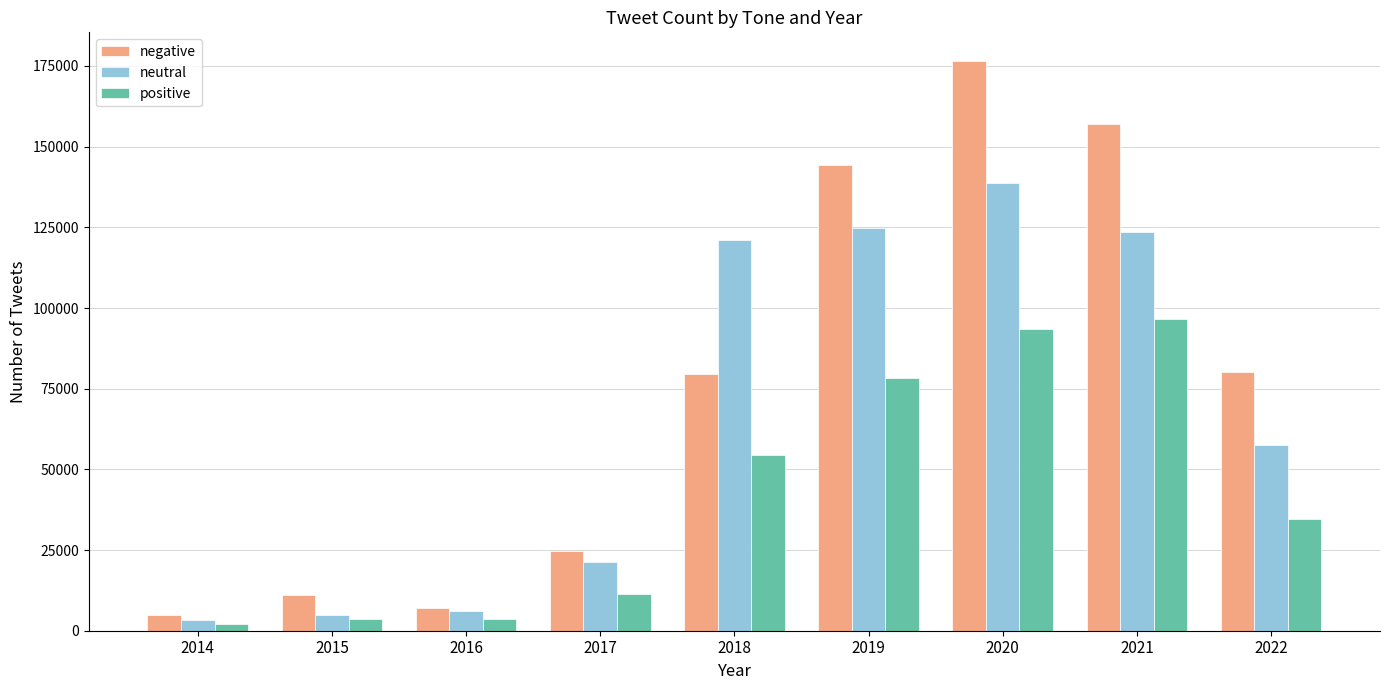

Which series changed the most between 2018 and 2022?

neutral